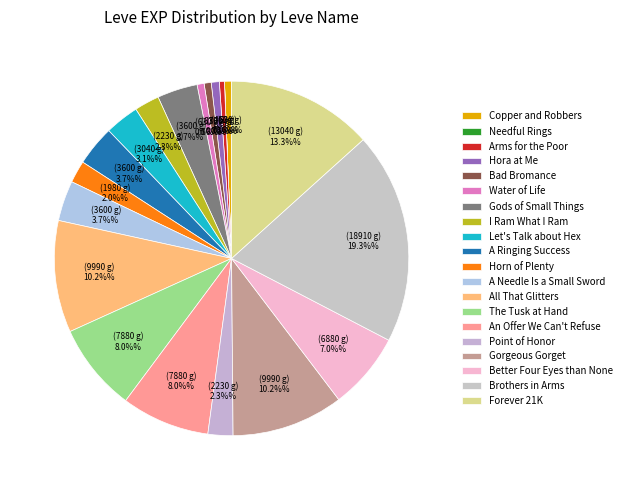

To the nearest percent, what is the average slice percentage?

5%